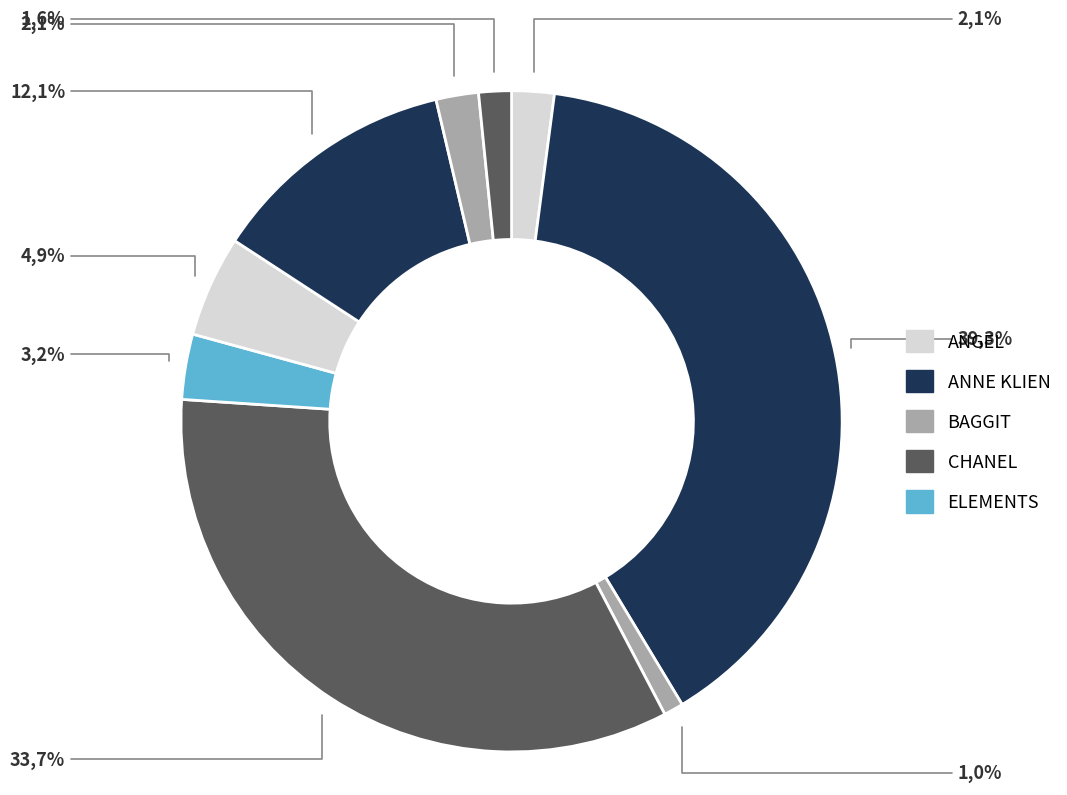

How many slices are in this pie chart?

9